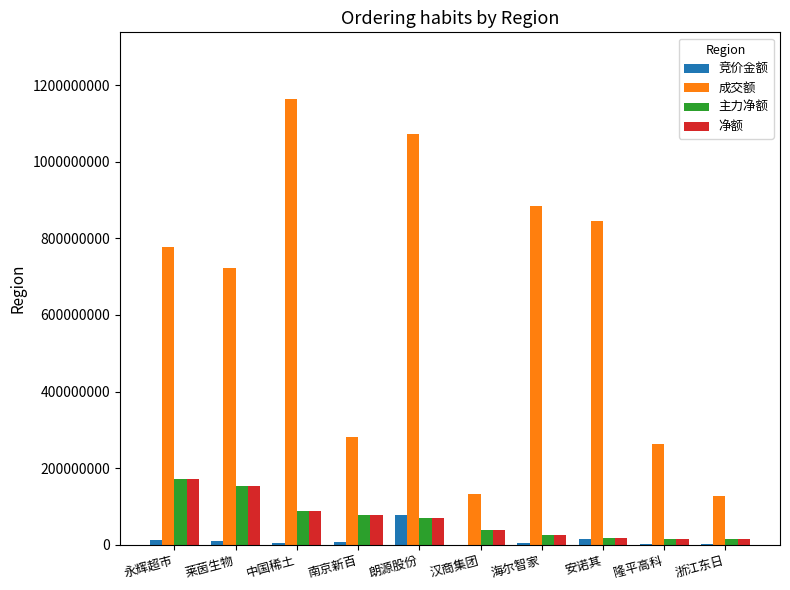

The 净额 series shows 229077688 at 莱茵生物. True or false?

False